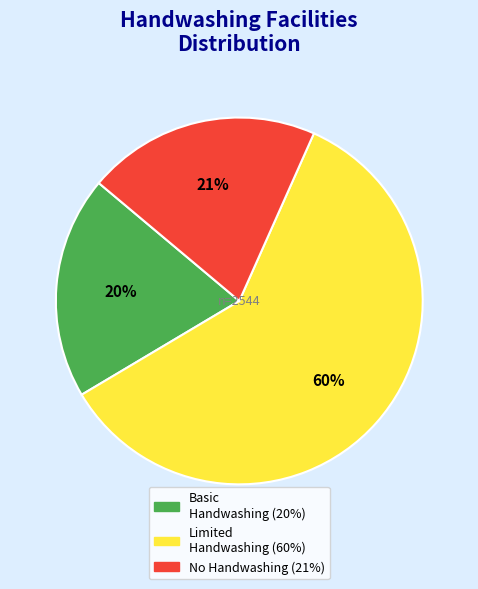

To the nearest percent, what is the average slice percentage?

33%